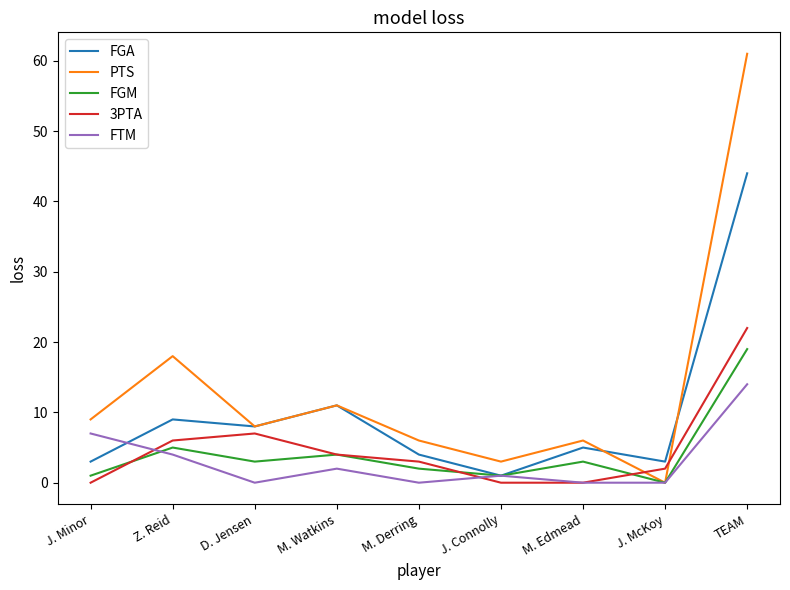

What is the difference between the maximum and minimum values in the FTM series?

14